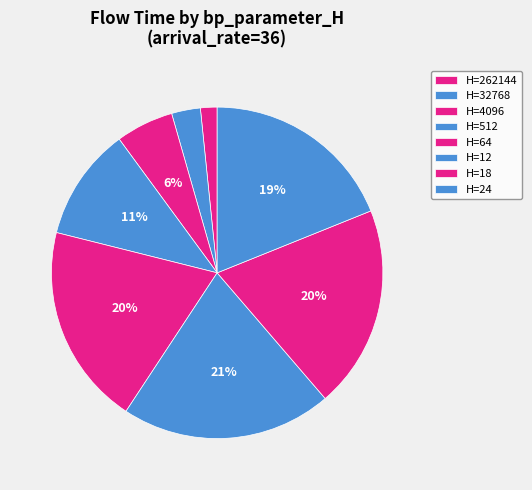

How many segments does this pie chart have?

8